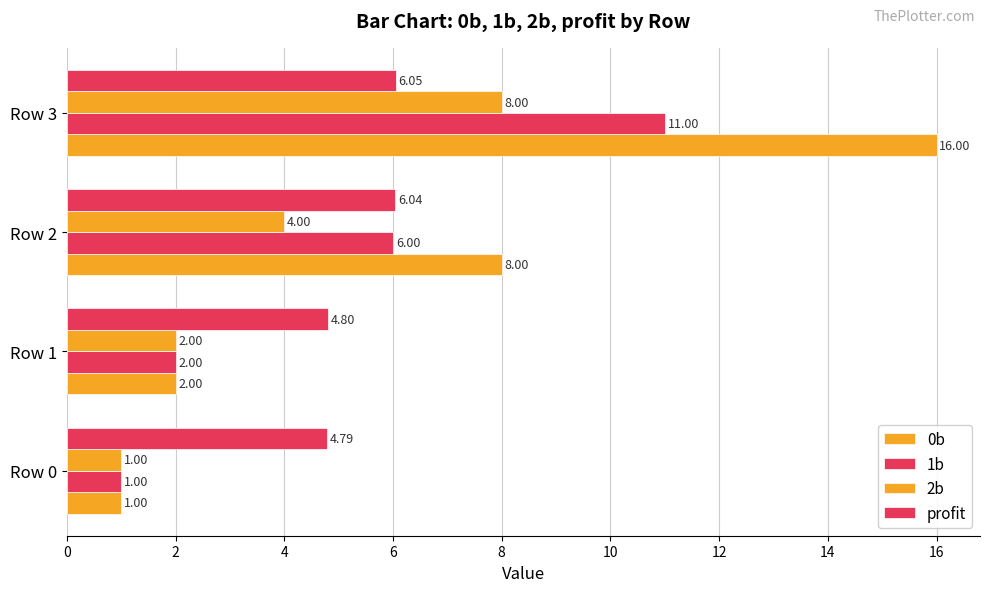

How many data points in profit are above 6?

2